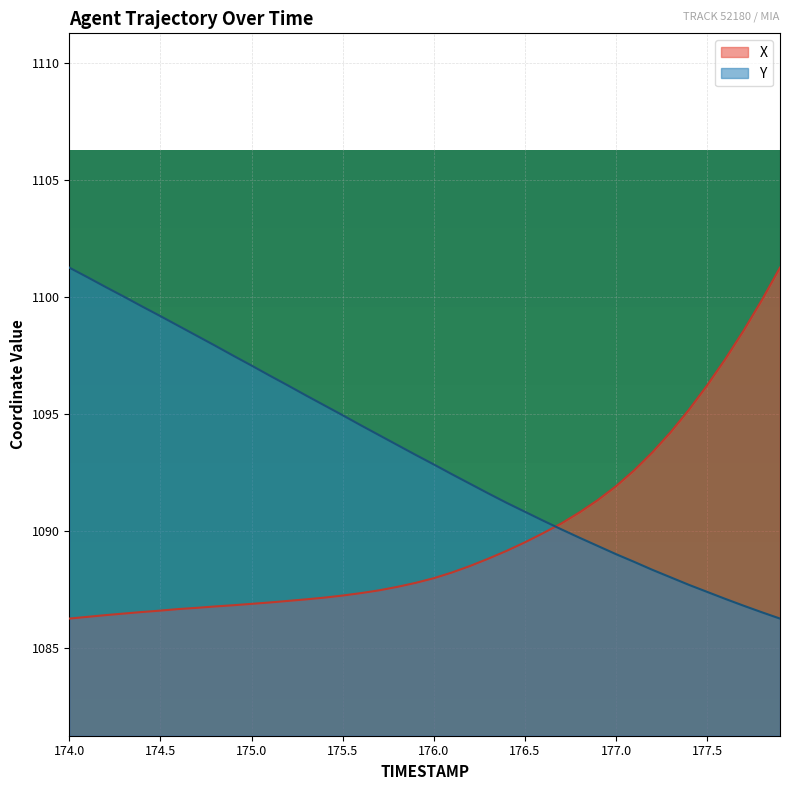

Reading left to right, extract all data points from this chart.

X: 1086.3	1086.3	1086.4	1086.5	1086.6	1086.6	1086.7	1086.7	1086.8	1086.8	1086.9	1087.0	1087.0	1087.1	1087.2	1087.3	1087.4	1087.5	1087.6	1087.8	1088.0	1088.2	1088.5	1088.8	1089.2	1089.5	1089.9	1090.3	1090.8	1091.3	1091.9	1092.6	1093.4	1094.2	1095.2	1096.2	1097.3	1098.6	1099.9	1101.2
Y: 1101.2	1100.8	1100.4	1100.0	1099.6	1099.2	1098.8	1098.3	1097.9	1097.5	1097.1	1096.6	1096.2	1095.8	1095.4	1095.0	1094.5	1094.1	1093.7	1093.3	1092.8	1092.4	1092.0	1091.6	1091.2	1090.8	1090.5	1090.1	1089.7	1089.4	1089.0	1088.7	1088.3	1088.0	1087.7	1087.4	1087.1	1086.8	1086.5	1086.3